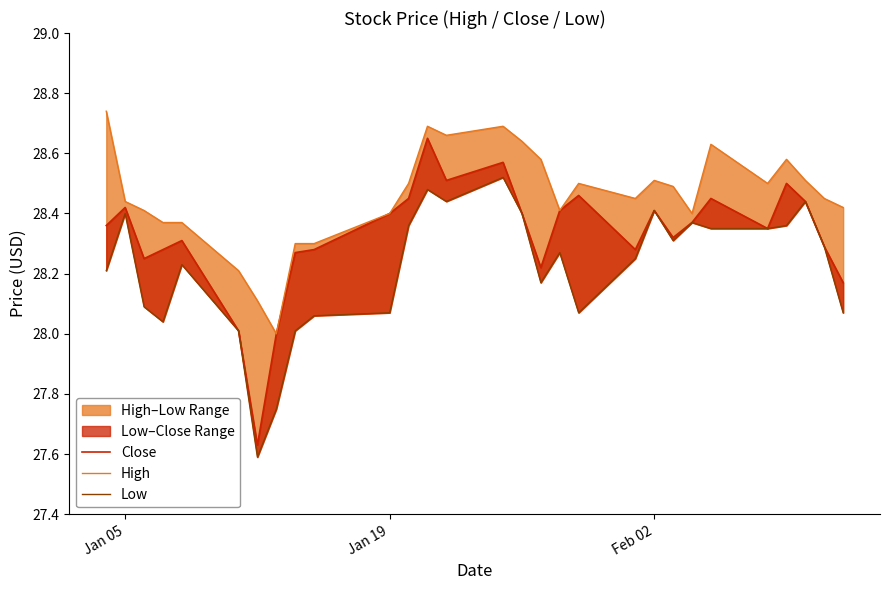

Reading left to right, list all the values displayed in this chart.

Close: 28.4	28.4	28.2	28.3	28.3	28.0	27.6	28.0	28.3	28.3	28.4	28.5	28.6	28.5	28.6	28.4	28.2	28.4	28.5	28.3	28.4	28.3	28.4	28.5	28.4	28.5	28.4	28.3	28.2
High: 28.7	28.4	28.4	28.4	28.4	28.2	28.1	28.0	28.3	28.3	28.4	28.5	28.7	28.7	28.7	28.6	28.6	28.4	28.5	28.5	28.5	28.5	28.4	28.6	28.5	28.6	28.5	28.5	28.4
Low: 28.2	28.4	28.1	28.0	28.2	28.0	27.6	27.8	28.0	28.1	28.1	28.4	28.5	28.4	28.5	28.4	28.2	28.3	28.1	28.2	28.4	28.3	28.4	28.4	28.4	28.4	28.4	28.3	28.1